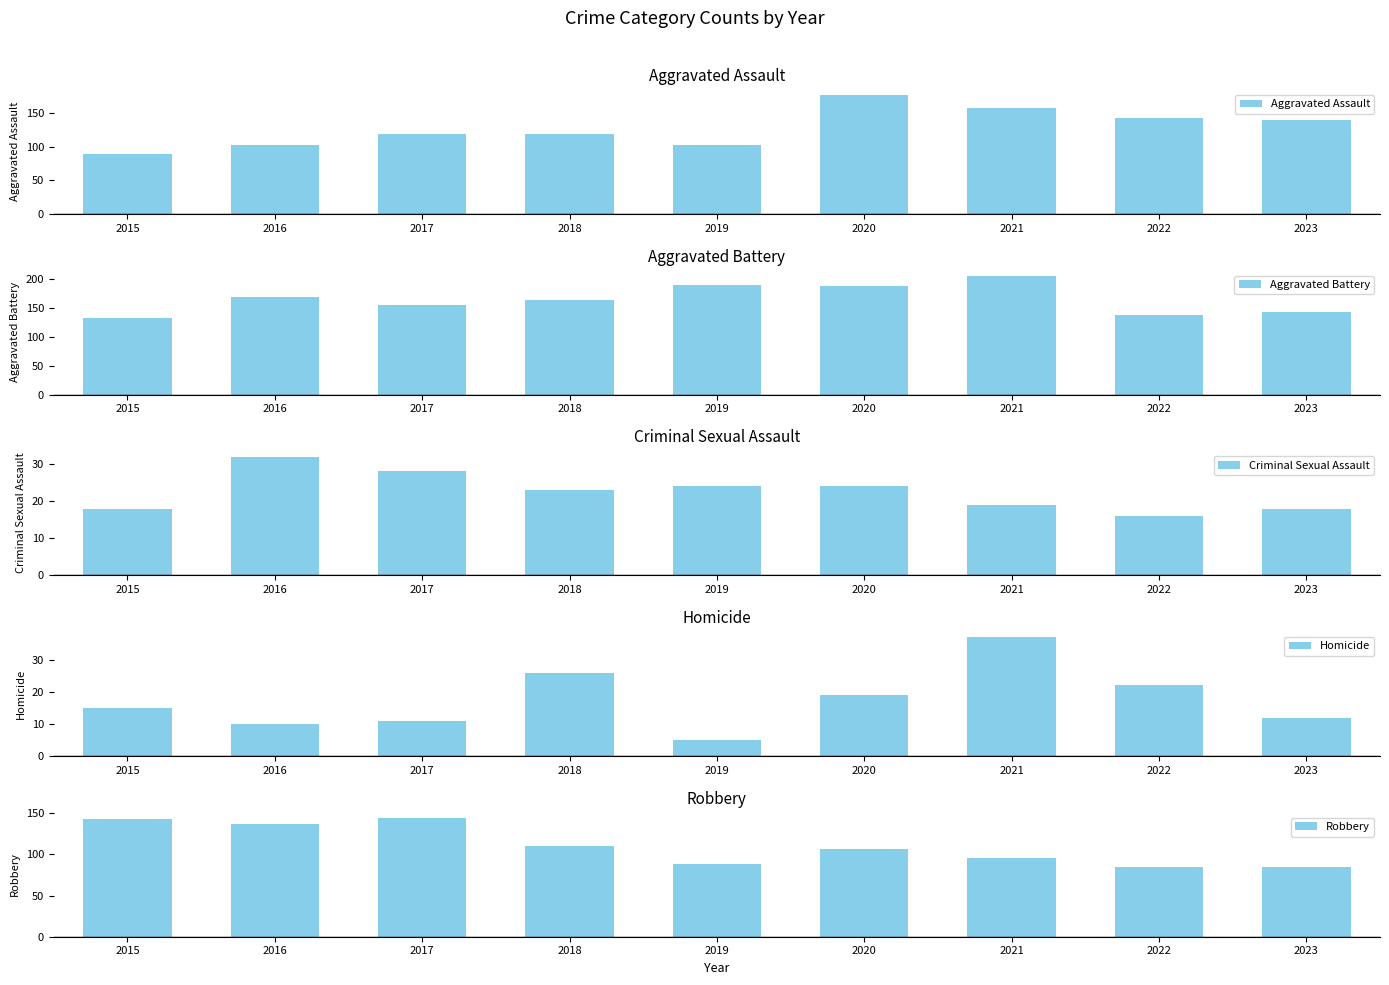

What is the difference between the Aggravated Battery values at 2023 and 2015?

10